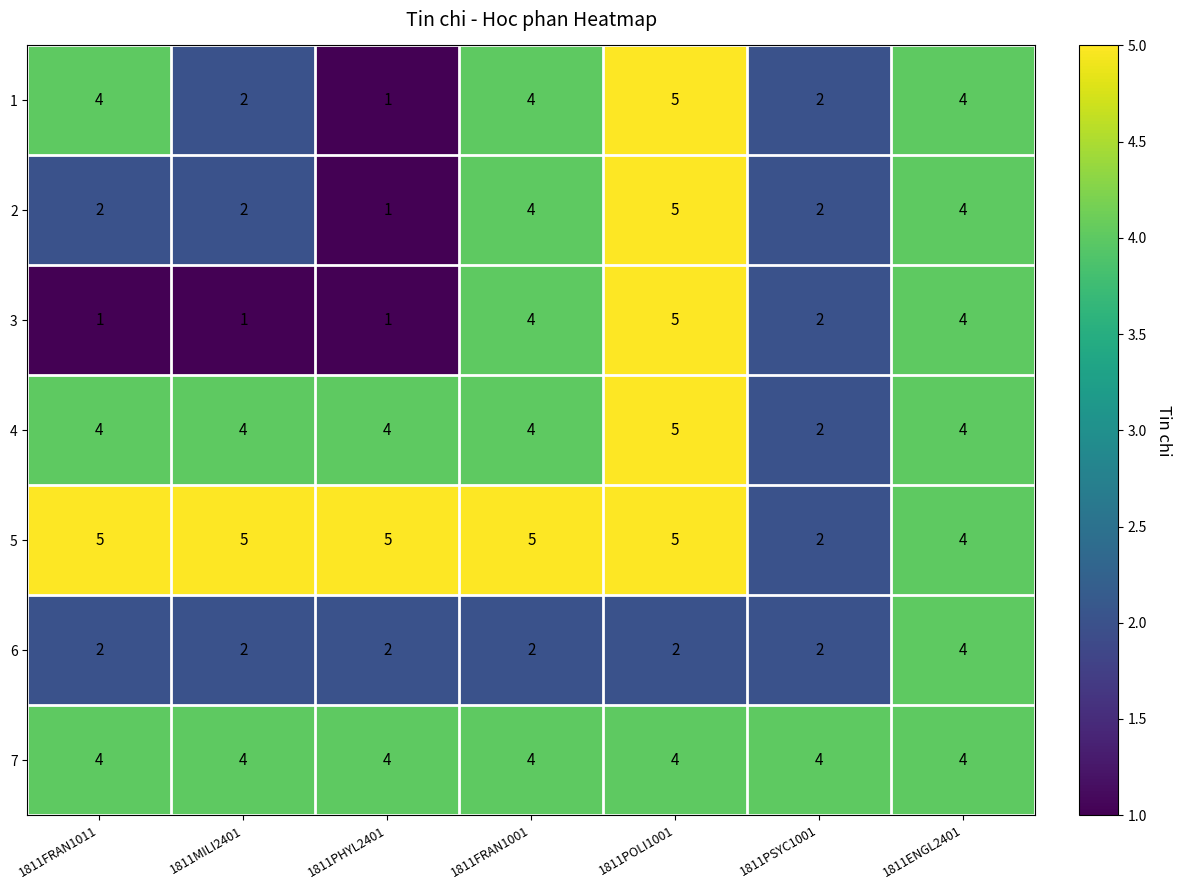

Where is 5 nearest to the value 3?

1811PSYC1001